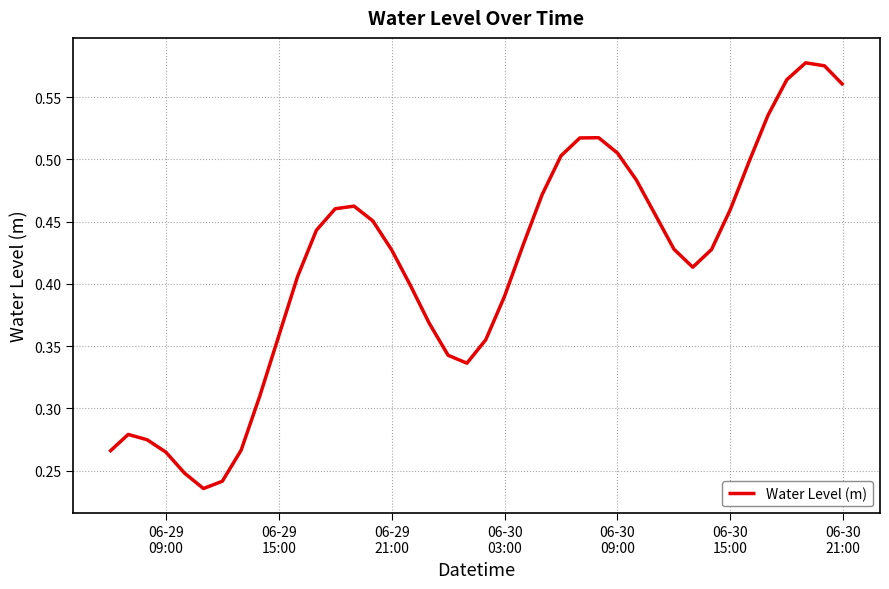

Reading right to left, list all the values displayed in this chart.

0.6	0.6	0.6	0.6	0.5	0.5	0.5	0.4	0.4	0.4	0.5	0.5	0.5	0.5	0.5	0.5	0.5	0.4	0.4	0.4	0.3	0.3	0.4	0.4	0.4	0.5	0.5	0.5	0.4	0.4	0.4	0.3	0.3	0.2	0.2	0.2	0.3	0.3	0.3	0.3